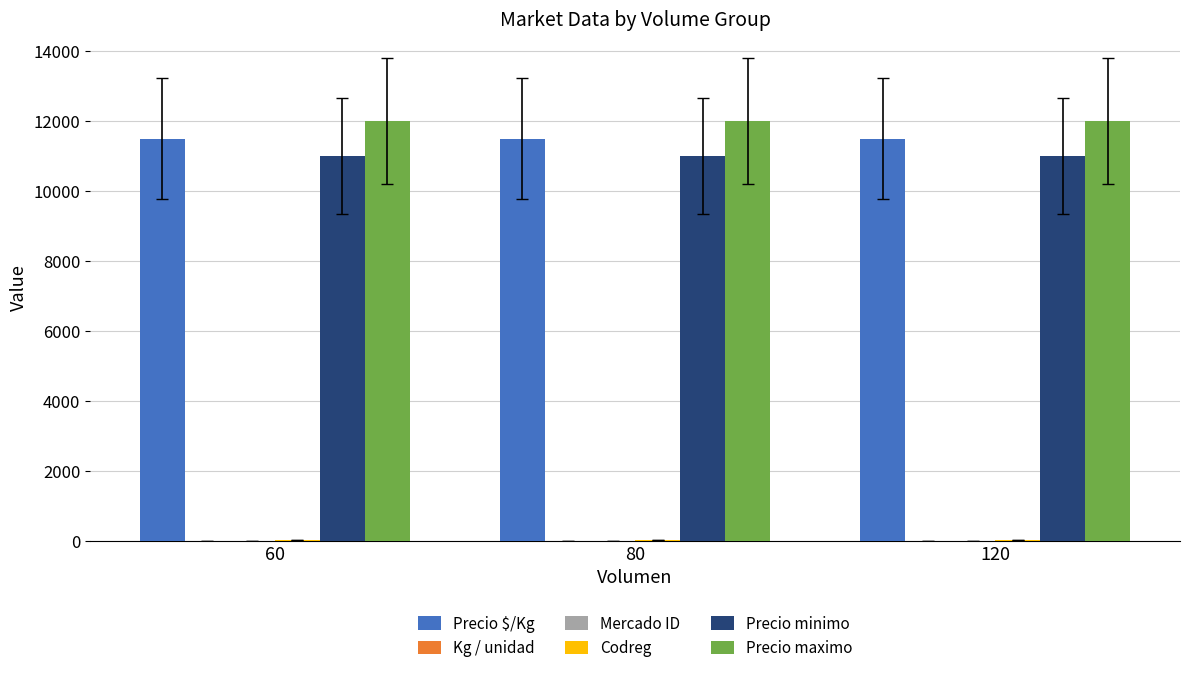

The value of Precio $/Kg at 60 is 11500. True or false?

True